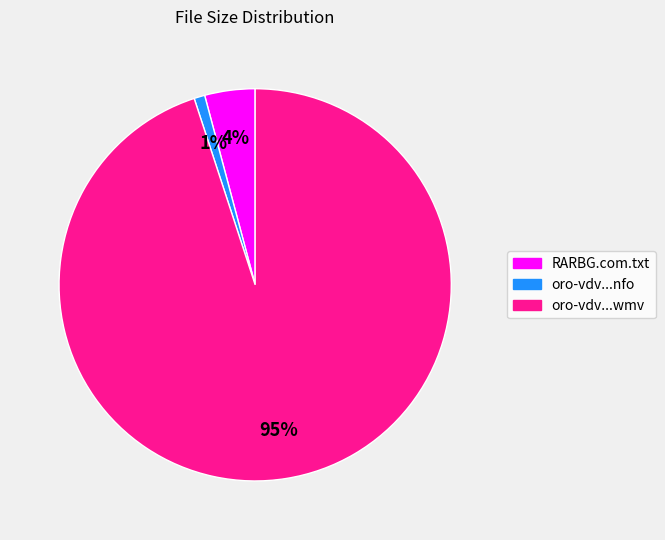

Between oro-vdv...nfo and oro-vdv...wmv, which is larger?

oro-vdv...wmv